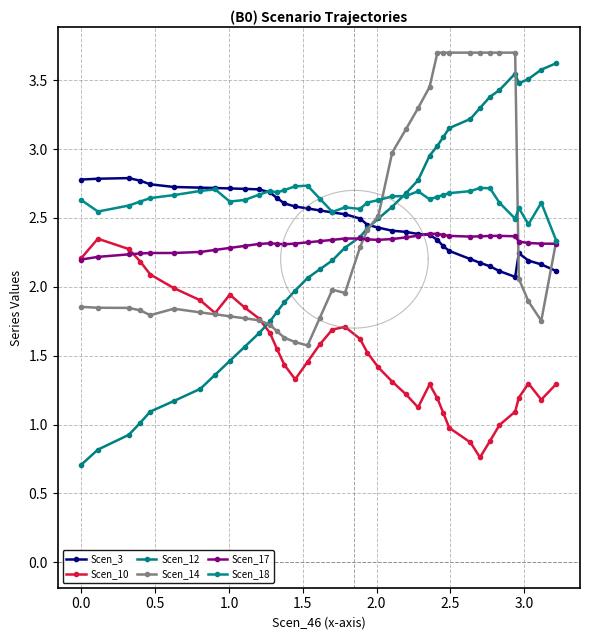

How many data points does each series have?

38